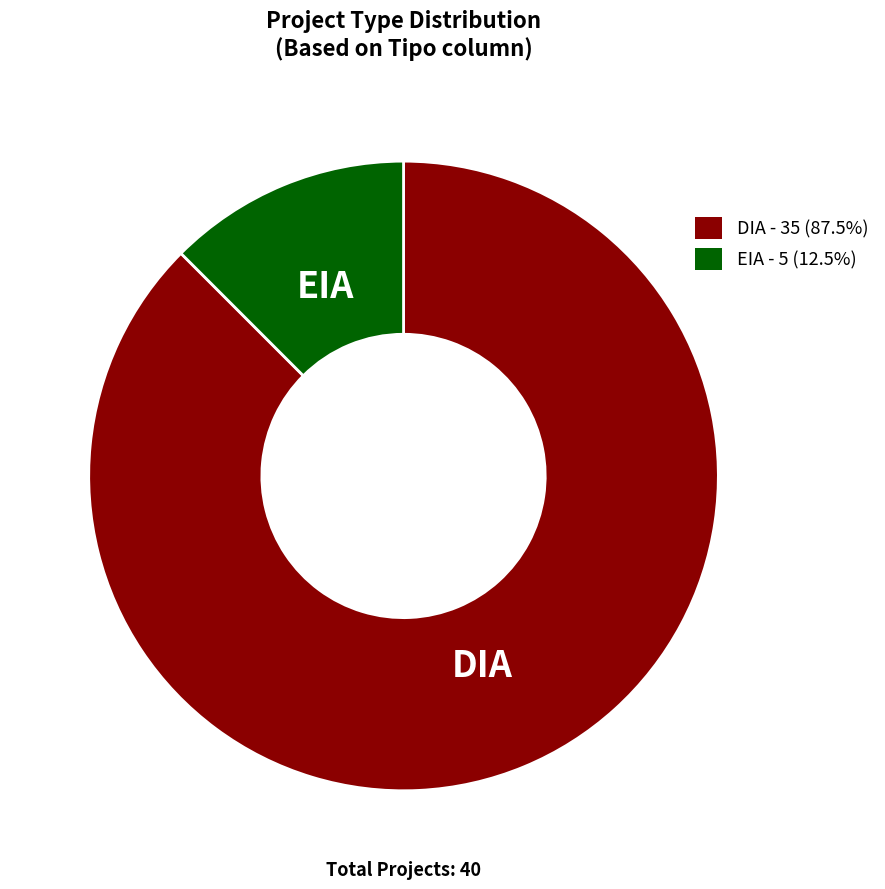

The DIA slice represents 88% of the pie. True or false?

True